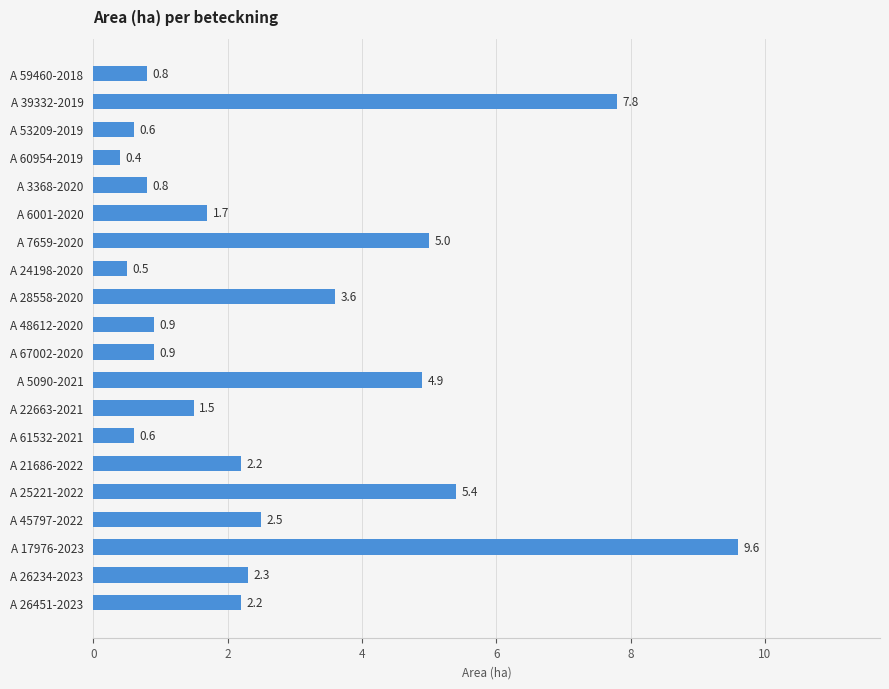

Reading bottom to top, list all the values displayed in this chart.

2.2	2.3	9.6	2.5	5.4	2.2	0.6	1.5	4.9	0.9	0.9	3.6	0.5	5.0	1.7	0.8	0.4	0.6	7.8	0.8